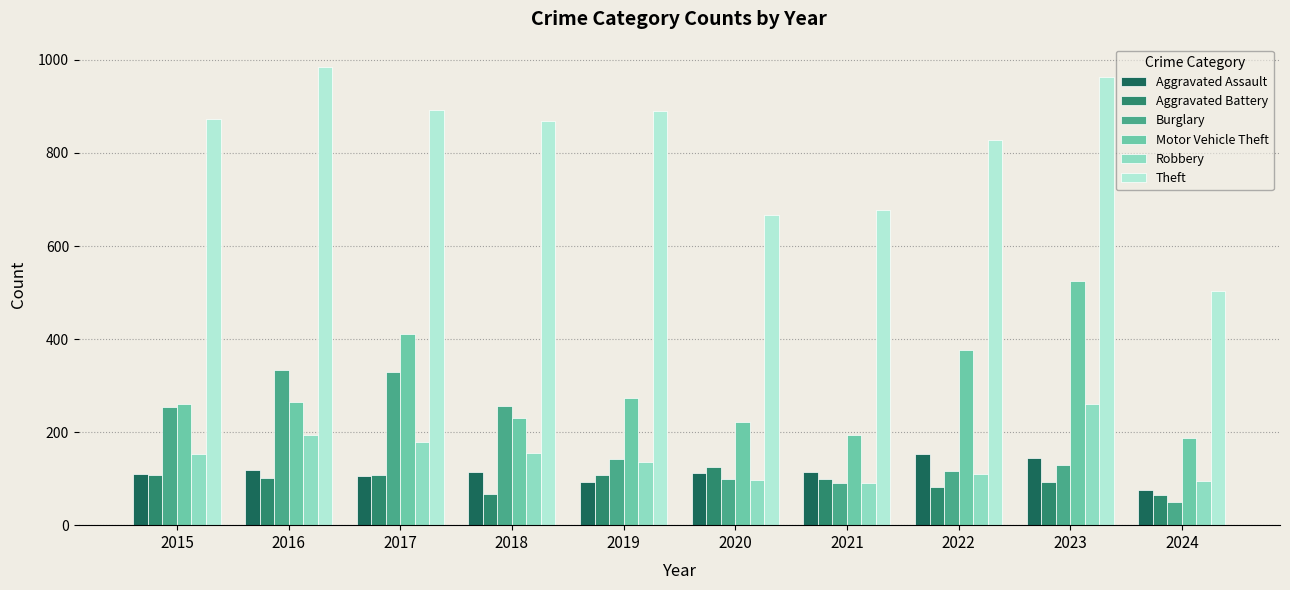

The Robbery series shows 186 at 2019. True or false?

False